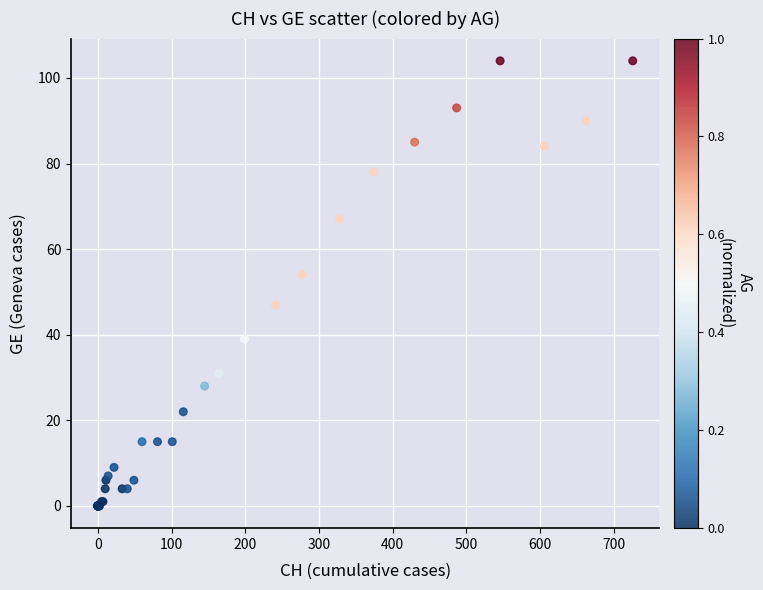

What Y value in the scatter plot is closest to 52?

54